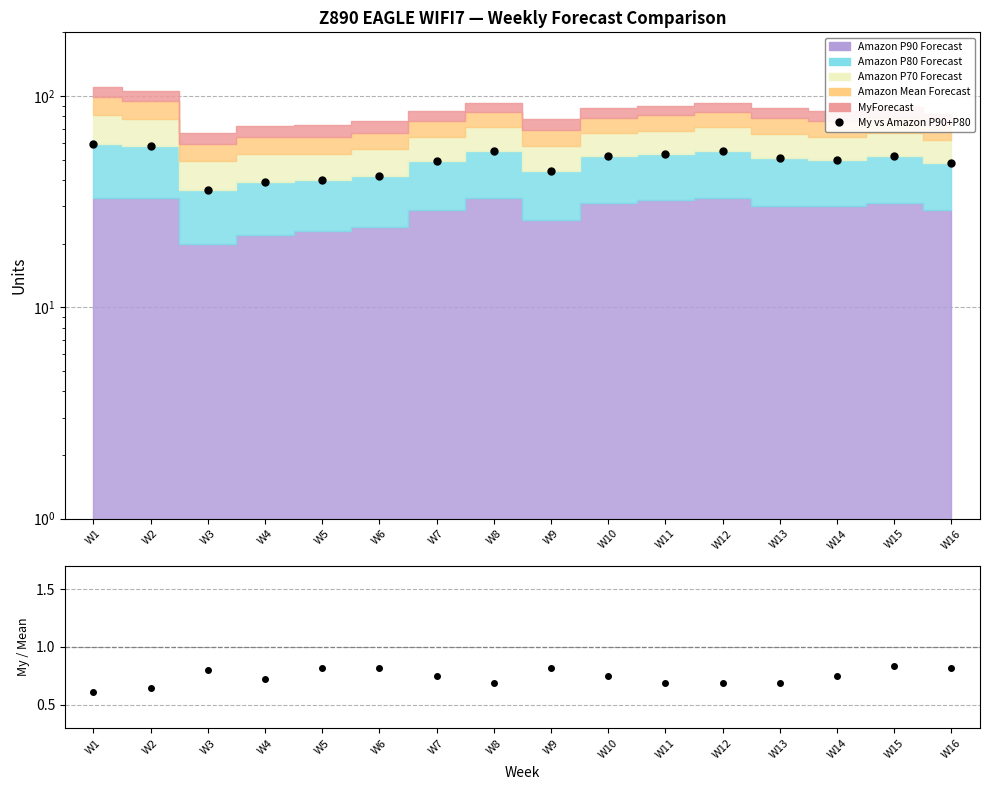

Rank the categories by value from lowest to highest.

W3, W4, W5, W6, W9, W16, W7, W14, W13, W10, W15, W11, W8, W12, W2, W1